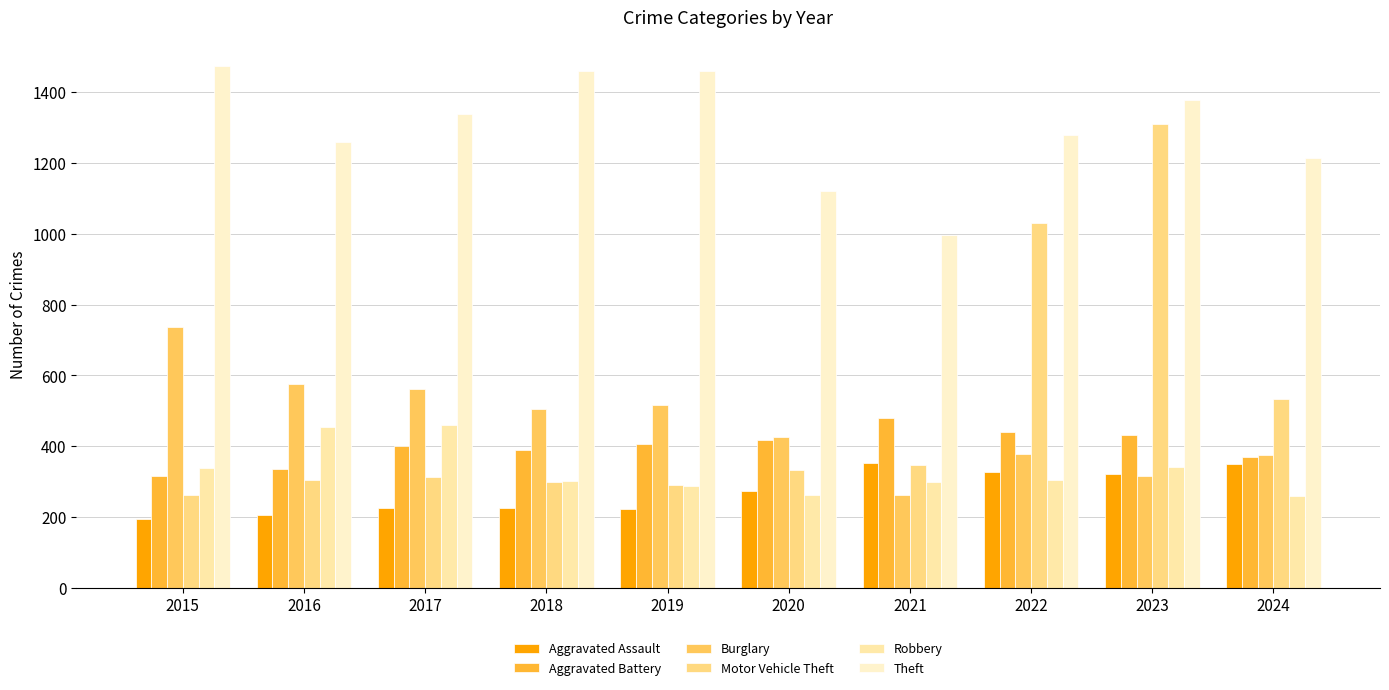

What is the value of the Burglary bar at the 5th from the left?

517